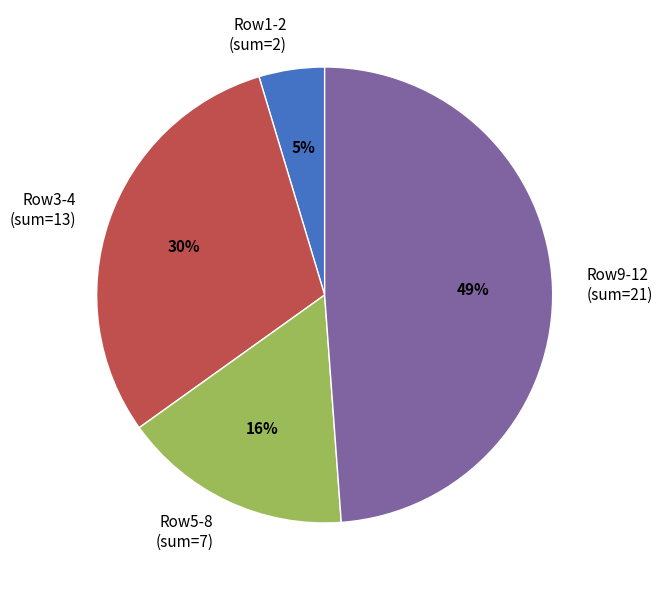

Does any single category account for the majority?

No